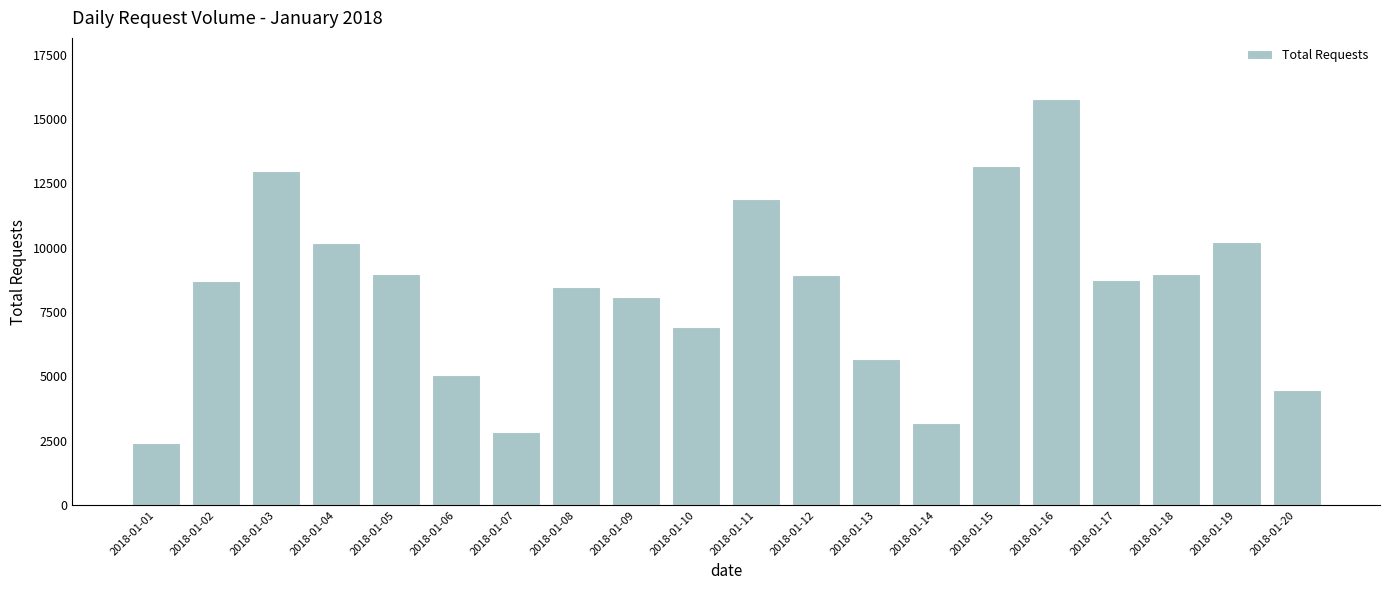

What is the value of the 5th bar from the left?

8993